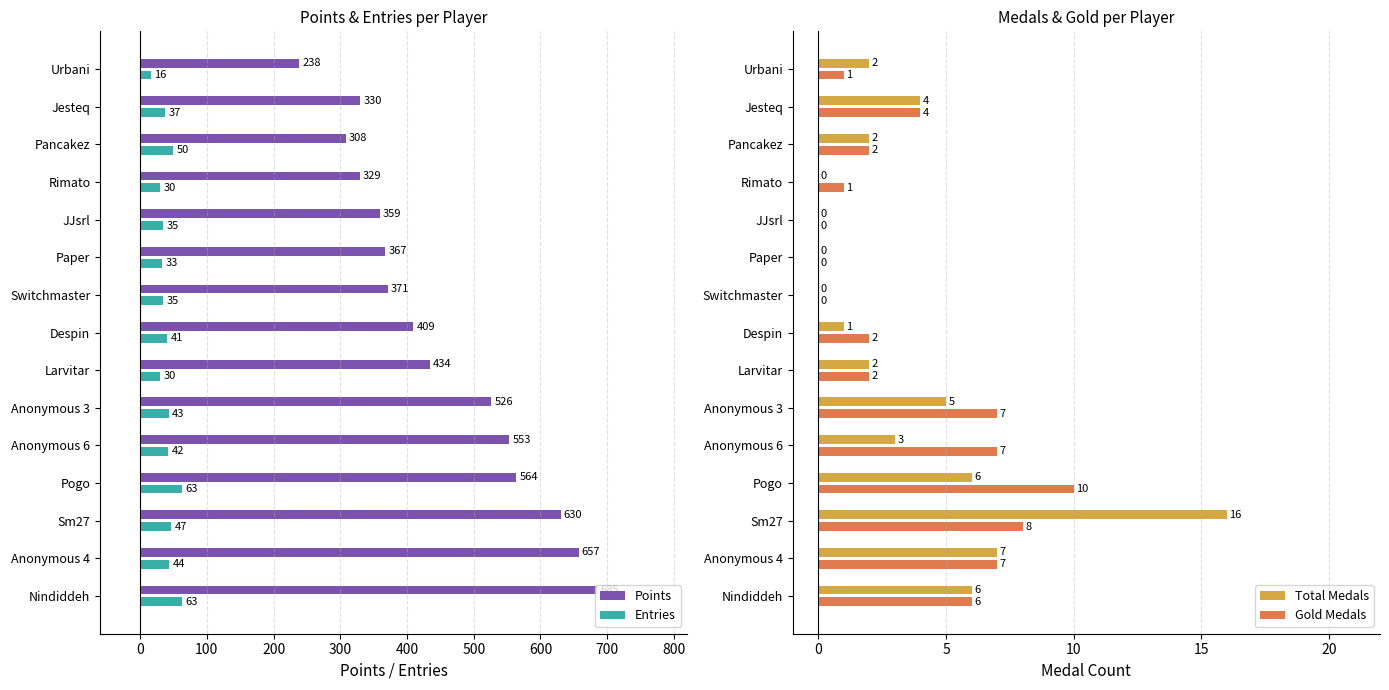

What is the lowest value of the Entries series?

16